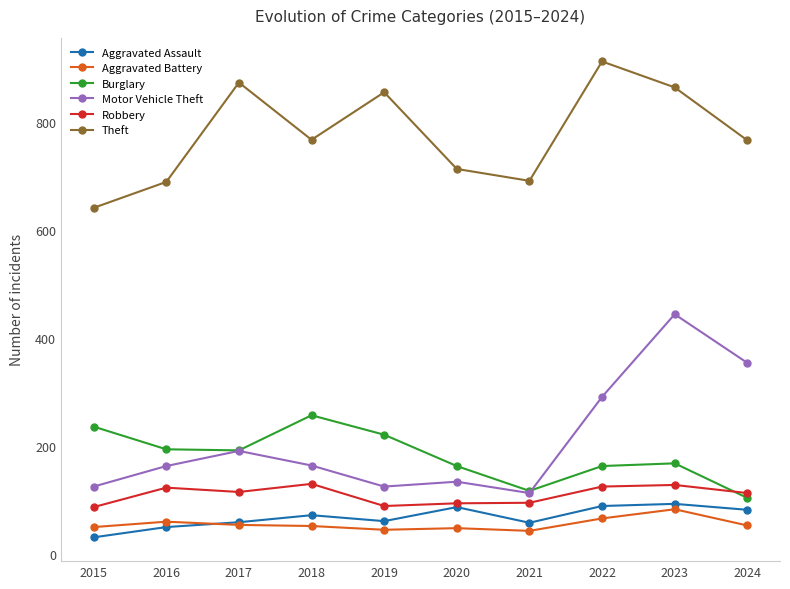

True or false: Aggravated Battery and Burglary intersect in this chart.

False